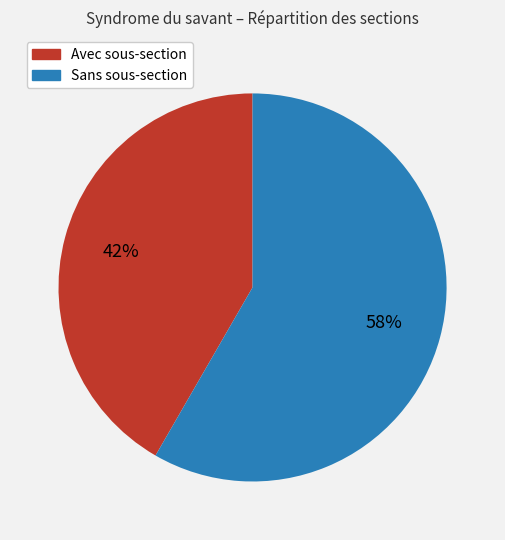

Does any single category account for the majority?

Yes